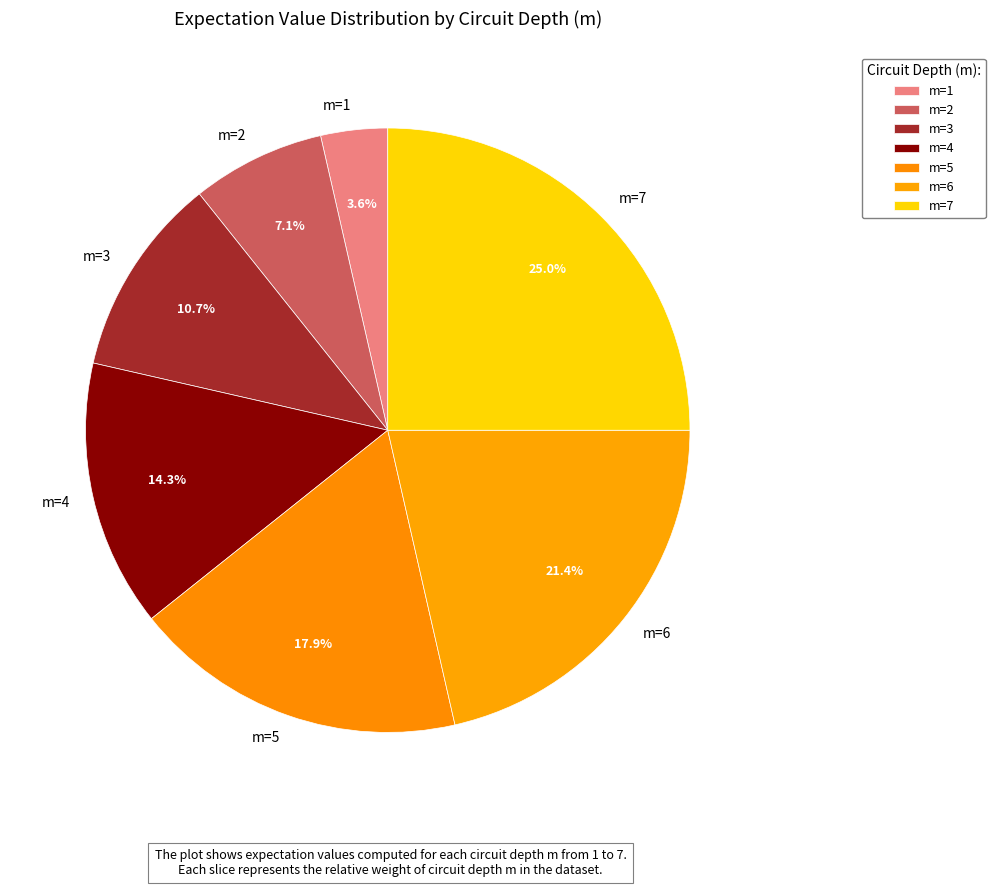

Which slice is the largest?

m=7